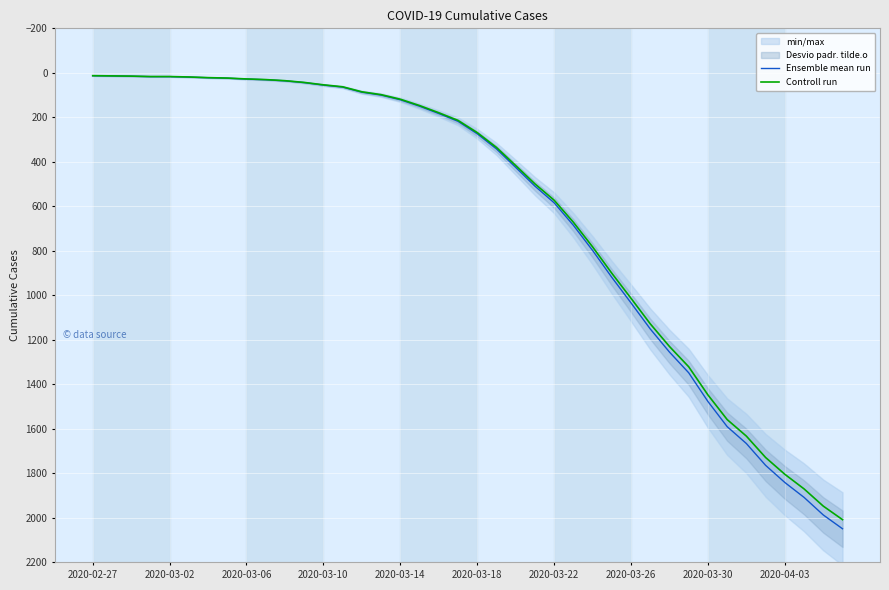

Rank the series by their maximum value, from highest to lowest.

Ensemble mean run, Controll run